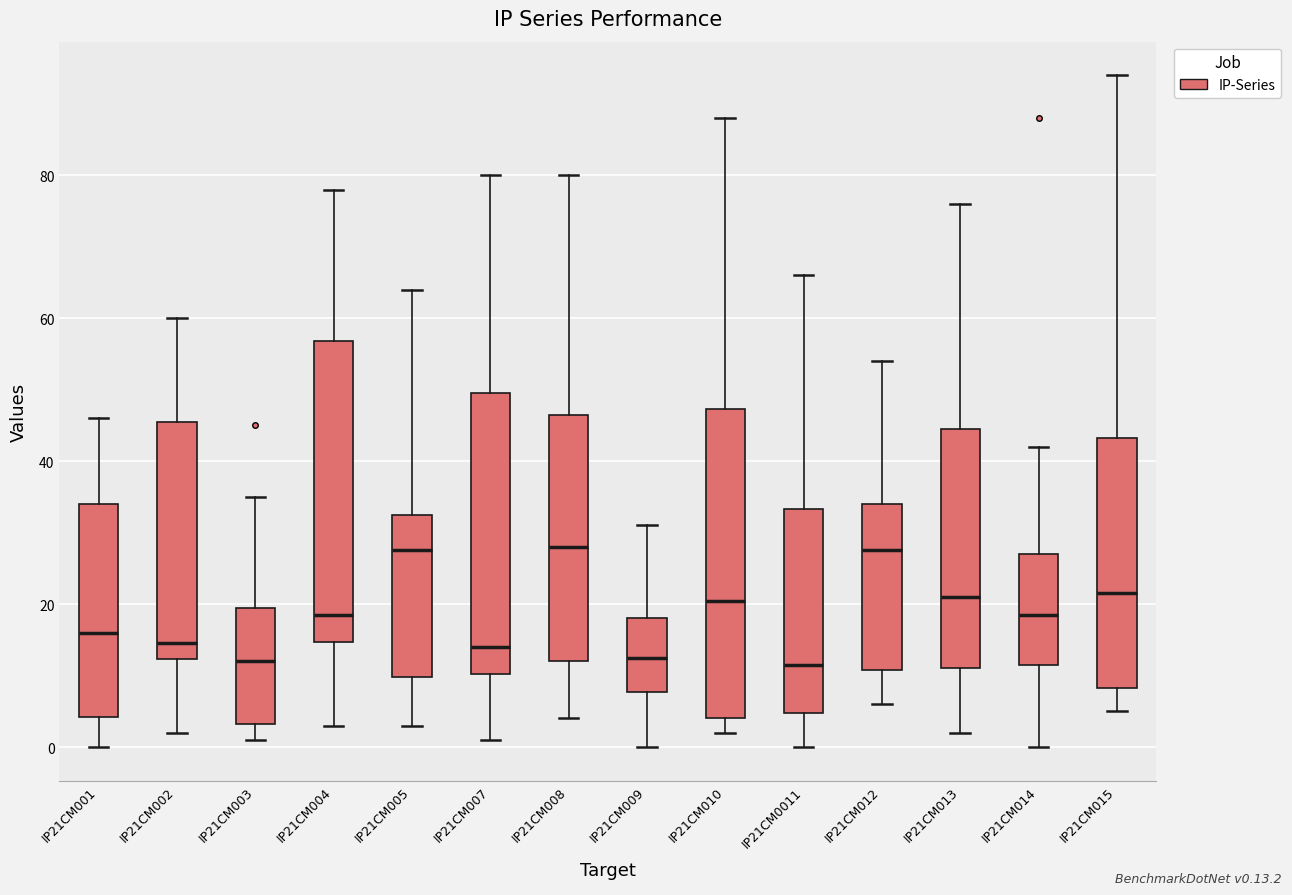

Reading left to right, read every box against the y-axis: the position of its median line, the range the box covers, and the ends of its whiskers. The values are not printed on the chart, so give them approximately, as read against the axis.

IP21CM001: median 16, box 4 to 34, whiskers 0 to 46
IP21CM002: median 14, box 12 to 46, whiskers 2 to 60
IP21CM003: median 12, box 4 to 20, whiskers 2 to 36
IP21CM004: median 18, box 14 to 56, whiskers 4 to 78
IP21CM005: median 28, box 10 to 32, whiskers 4 to 64
IP21CM007: median 14, box 10 to 50, whiskers 2 to 80
IP21CM008: median 28, box 12 to 46, whiskers 4 to 80
IP21CM009: median 12, box 8 to 18, whiskers 0 to 32
IP21CM010: median 20, box 4 to 48, whiskers 2 to 88
IP21CM0011: median 12, box 4 to 34, whiskers 0 to 66
IP21CM012: median 28, box 10 to 34, whiskers 6 to 54
IP21CM013: median 22, box 12 to 44, whiskers 2 to 76
IP21CM014: median 18, box 12 to 28, whiskers 0 to 42
IP21CM015: median 22, box 8 to 44, whiskers 6 to 94